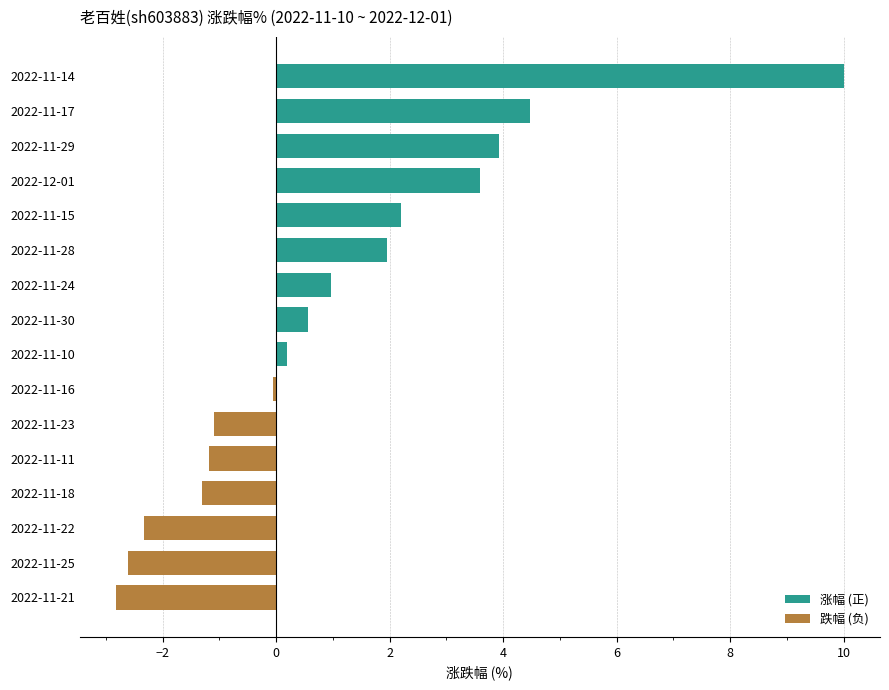

How many bars are there in total?

16